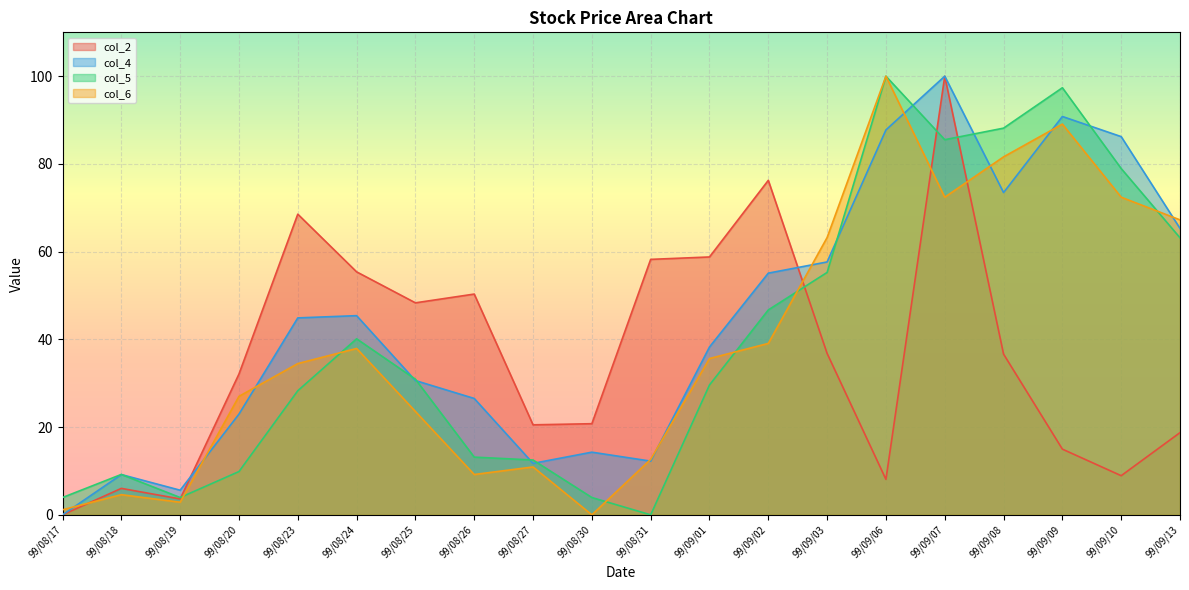

Rank the series at 99/09/06 from highest to lowest value.

col_5, col_6, col_4, col_2